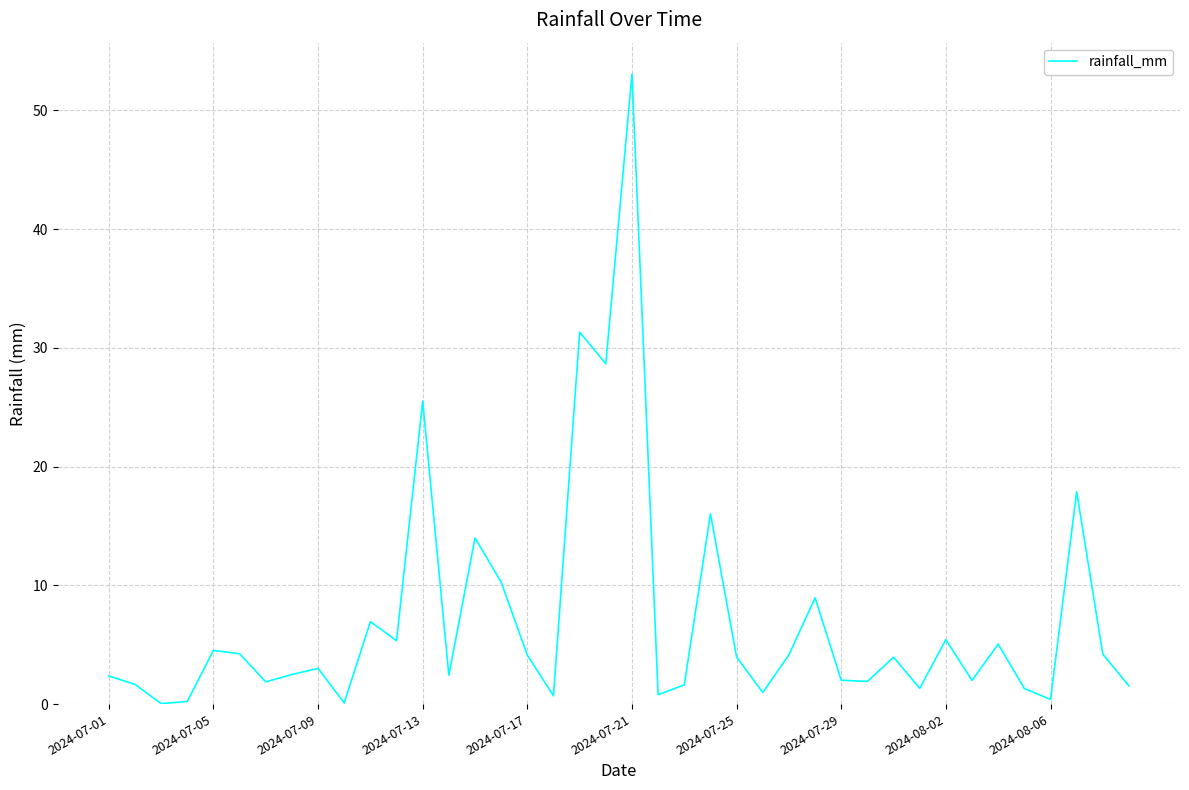

How many lines are shown in the chart?

1